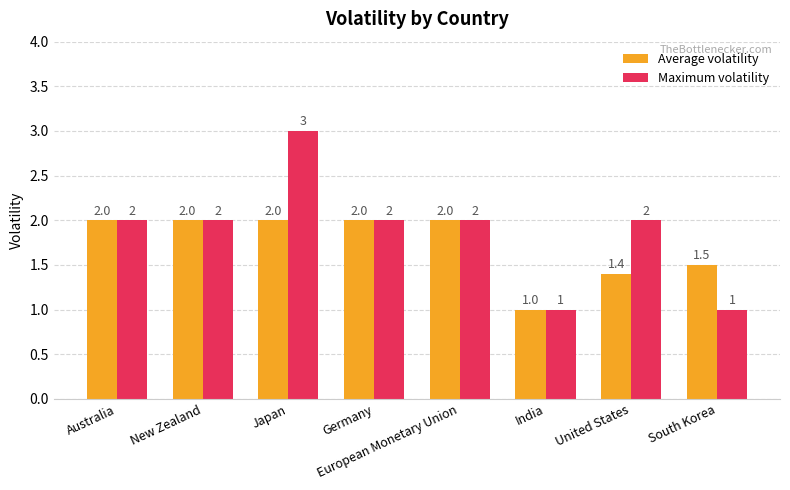

What is the value of the Maximum volatility bar at the 7th from the left?

2.0